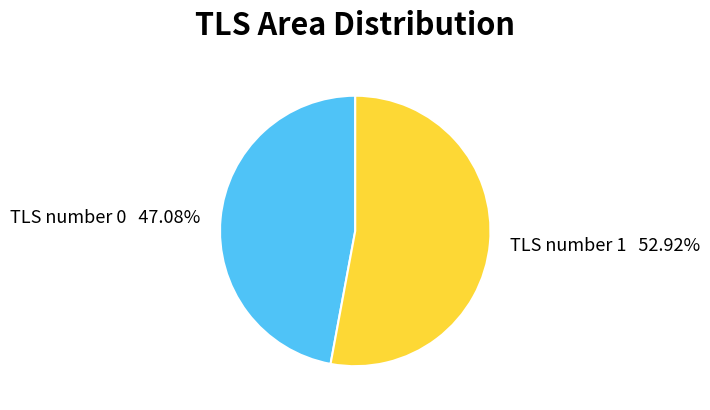

How many slices are in this pie chart?

2